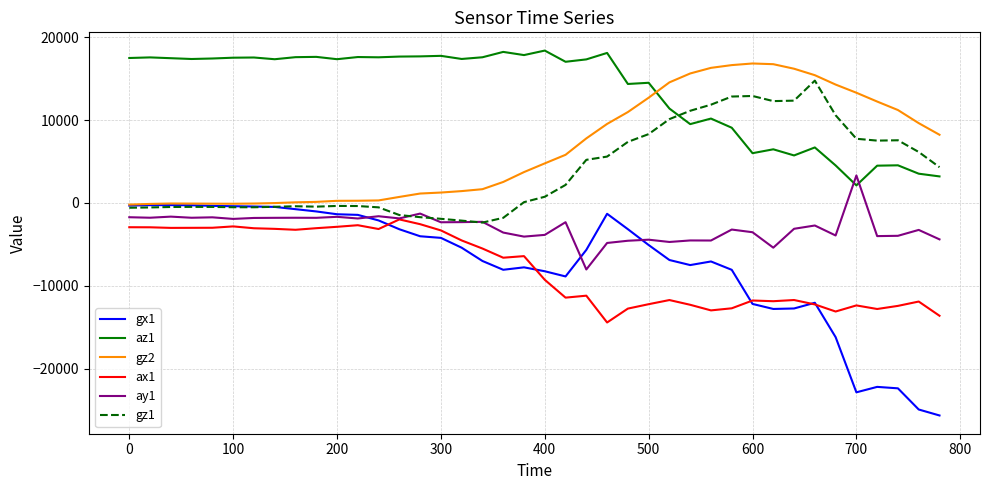

Which series has the largest total across all categories?

az1